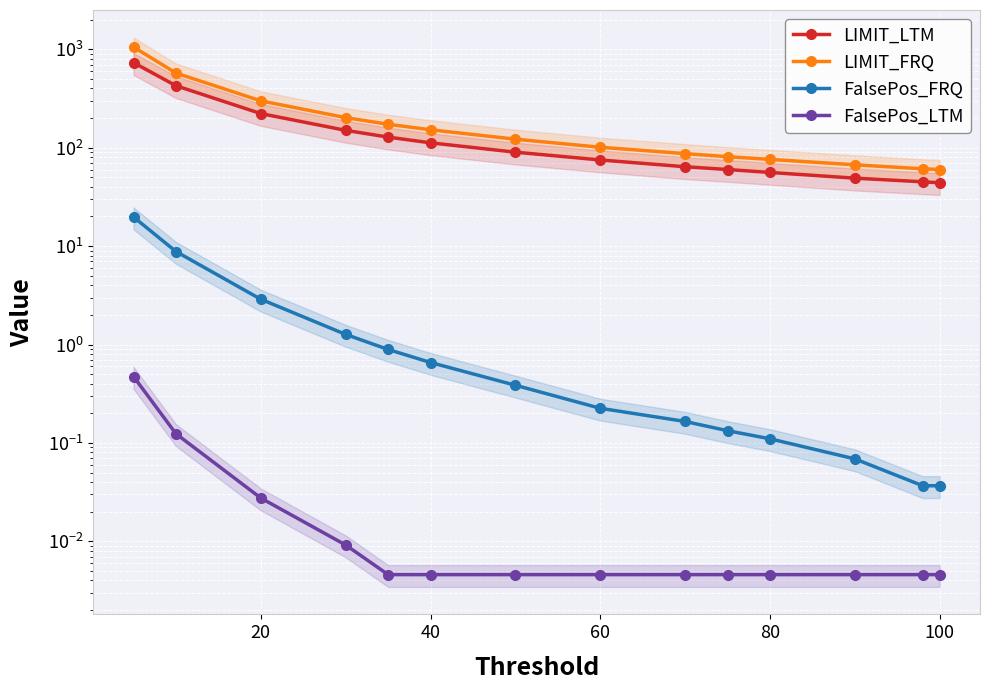

Count the number of data series in this chart.

4